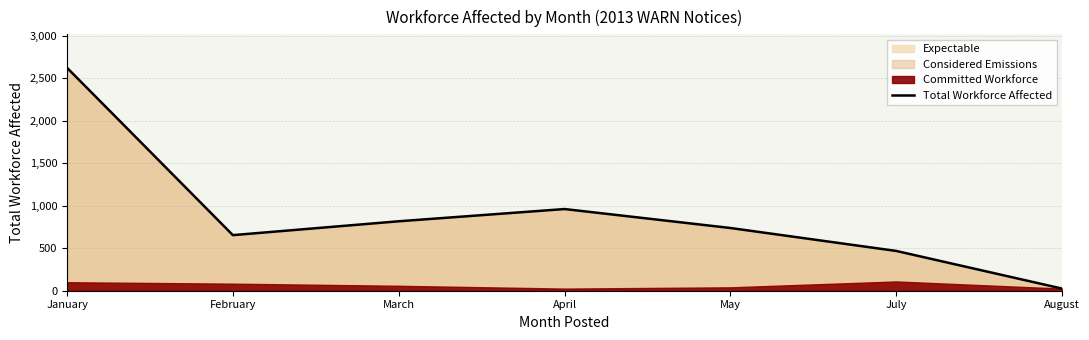

Reading right to left, what are all the values shown in this chart?

25	468	738	961	817	654	2623